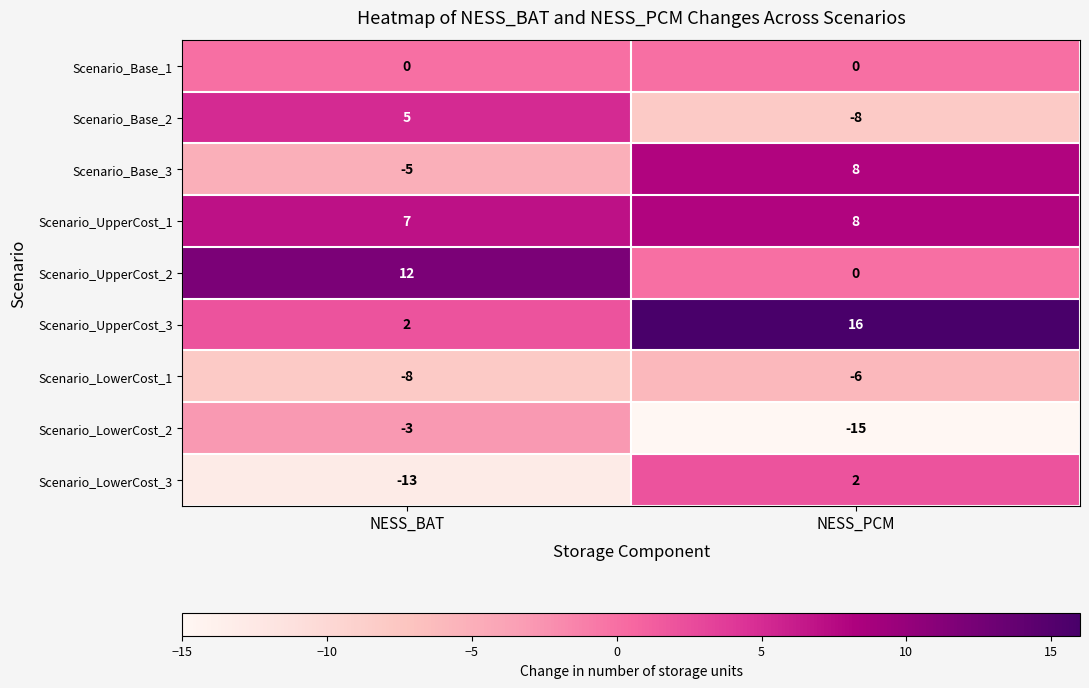

What is the sum of all Scenario_Base_2 values?

-3